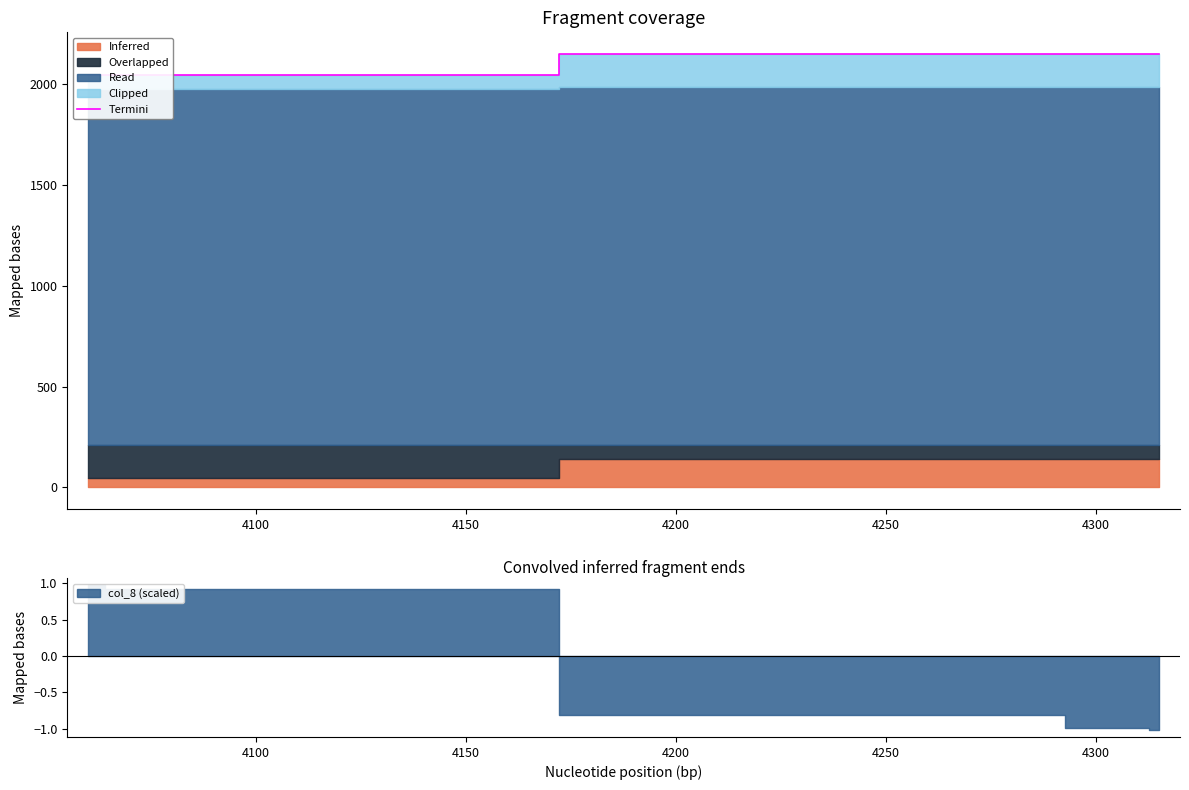

True or false: the data has more than 0 interior local peaks.

False